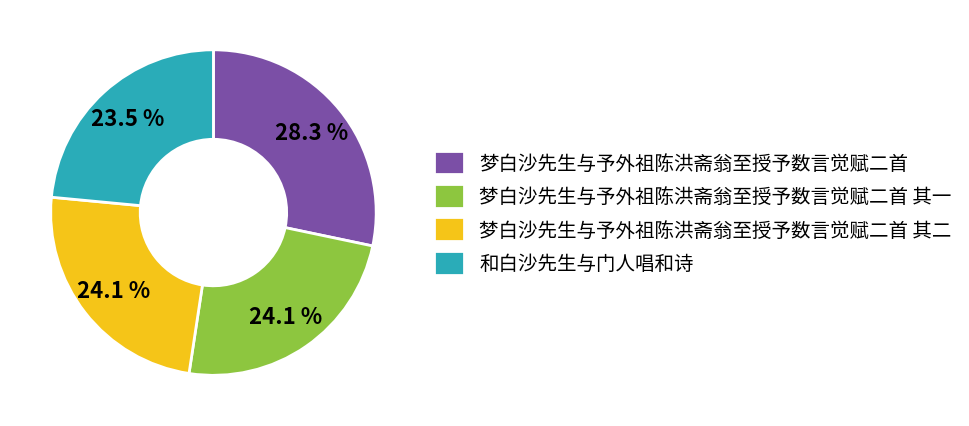

To the nearest percent, what is the average slice percentage?

25%